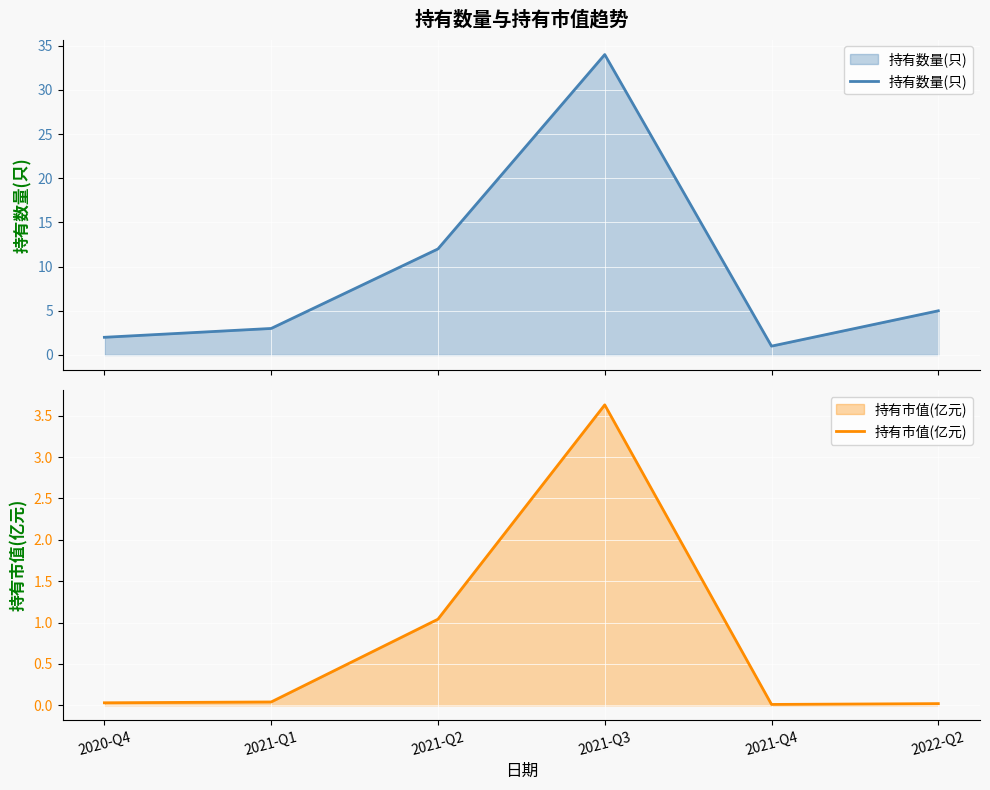

At which category is the sum across all series the highest?

2021-Q3